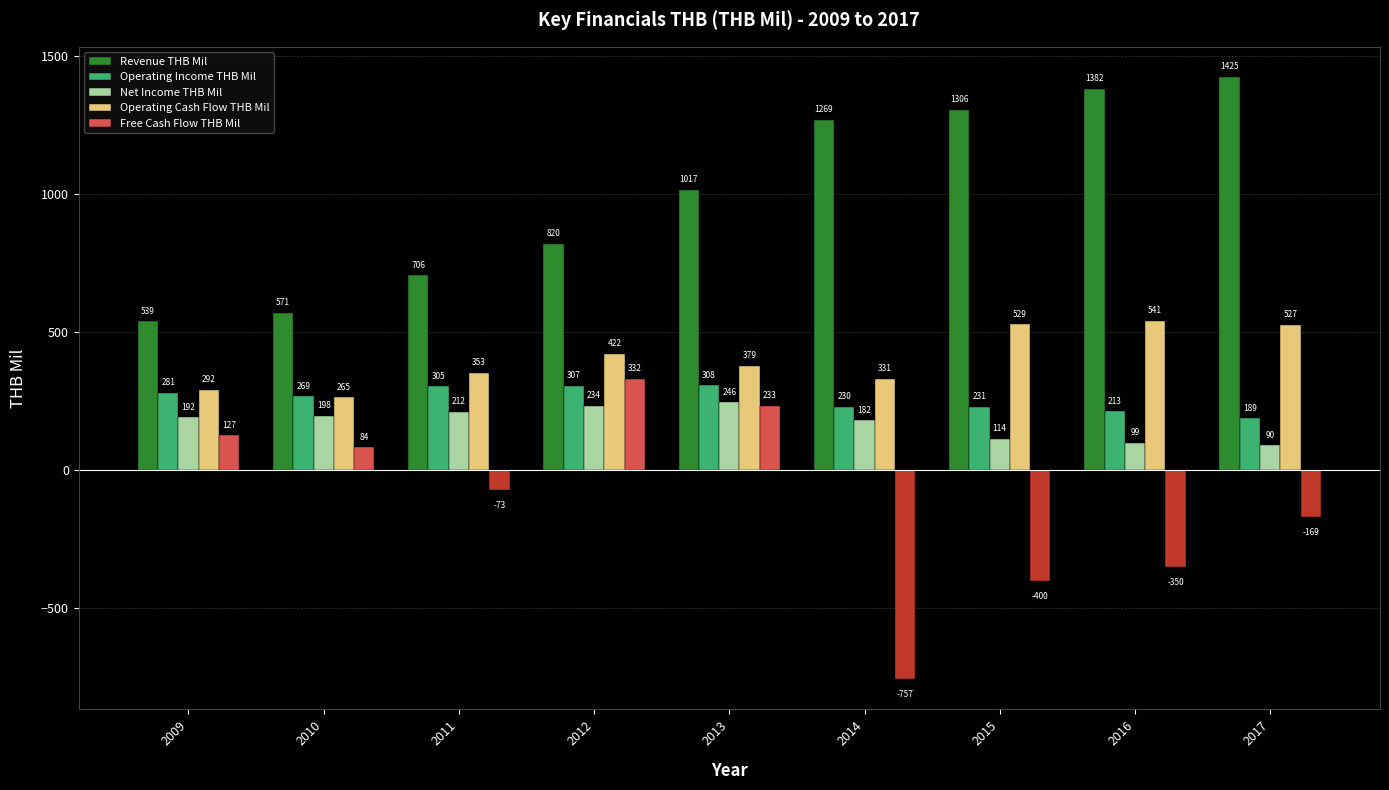

How many positive values does the Free Cash Flow THB Mil series have?

4